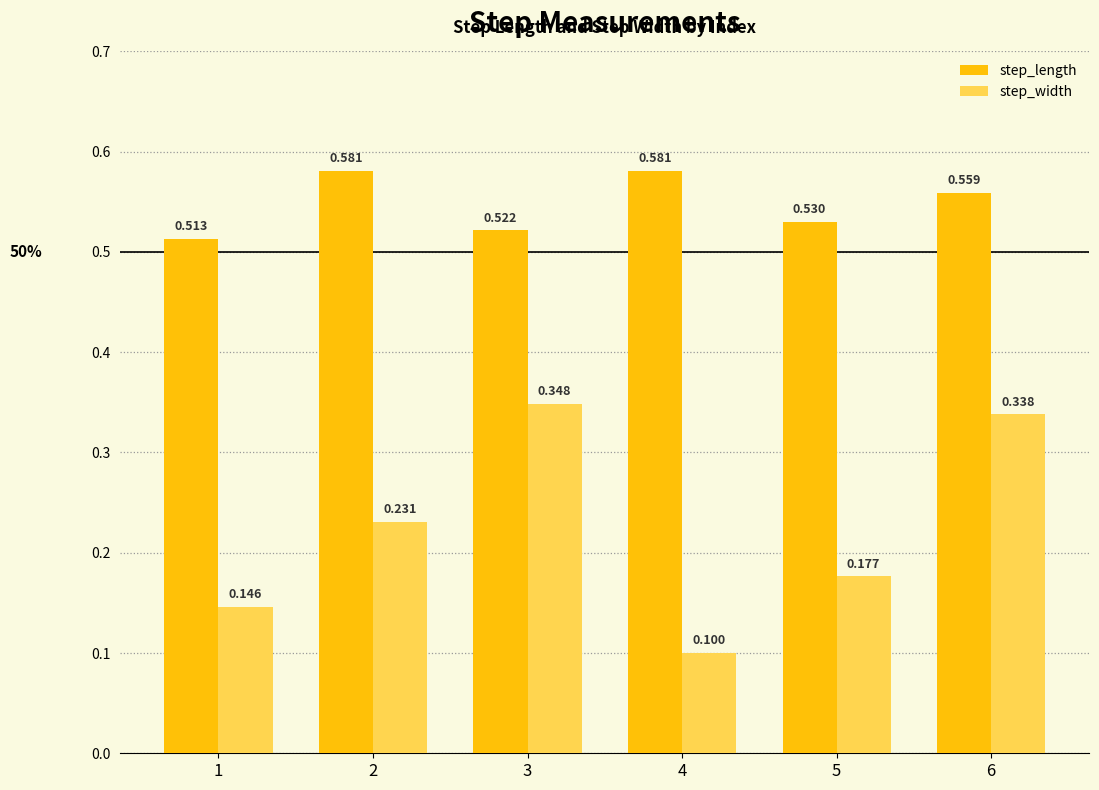

At which category is the sum across all series the highest?

6